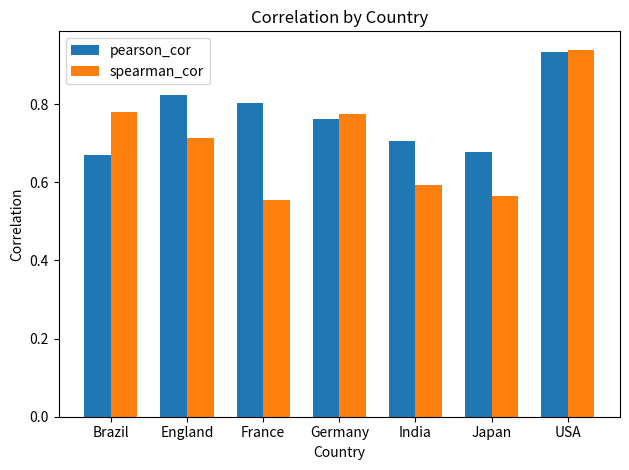

List the series in order of their overall mean, lowest first.

spearman_cor, pearson_cor